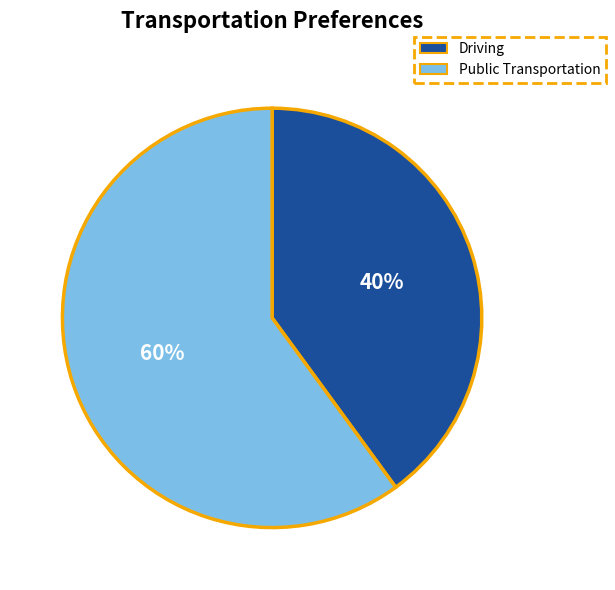

Does any single category account for the majority?

Yes